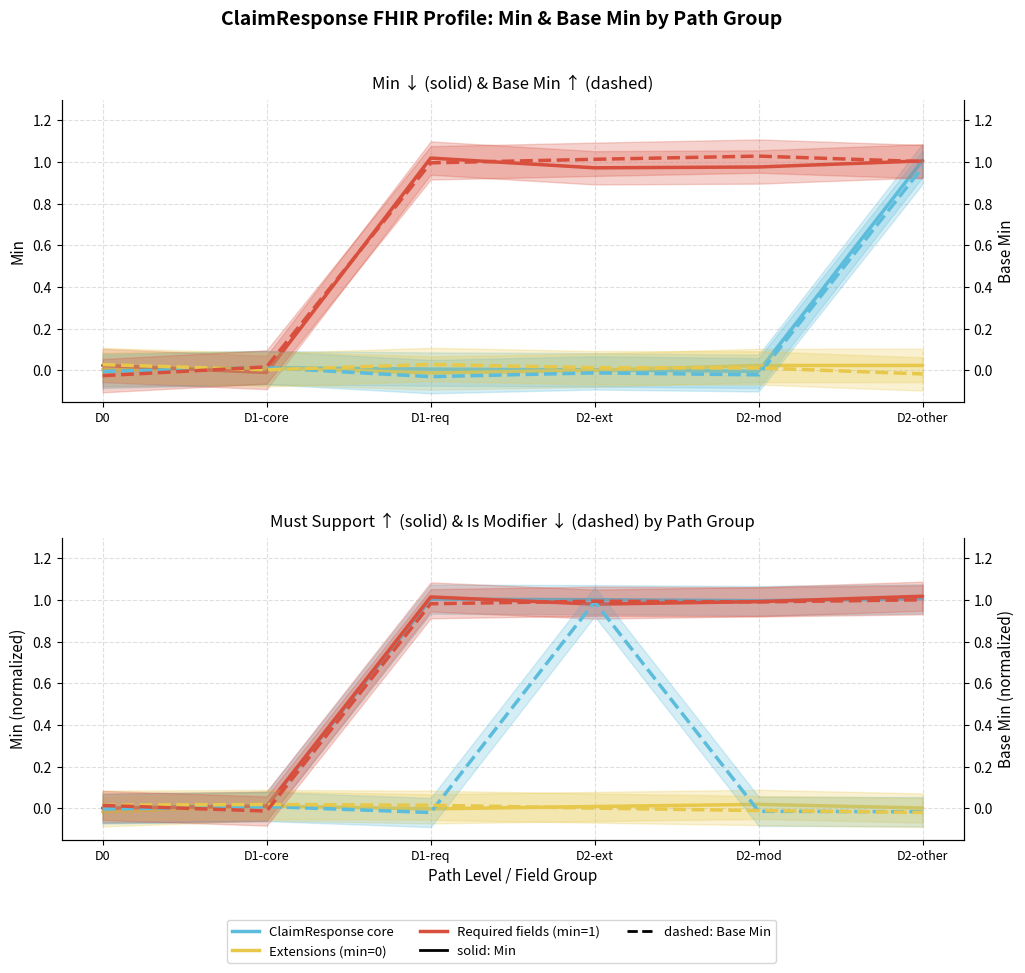

What is the label of the 3rd point from the right?

D2-ext